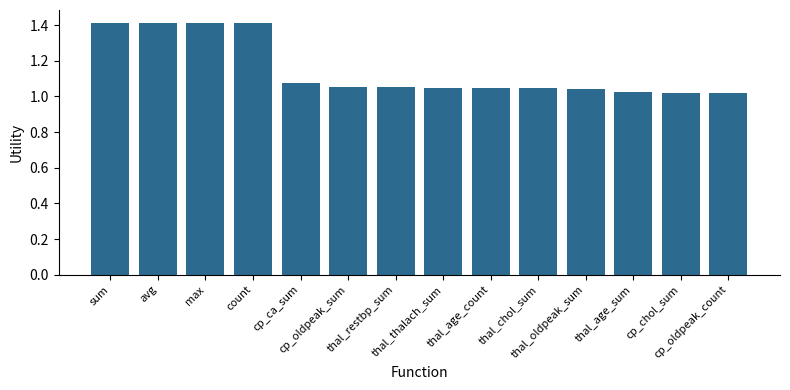

What is the greatest value displayed?

1.4